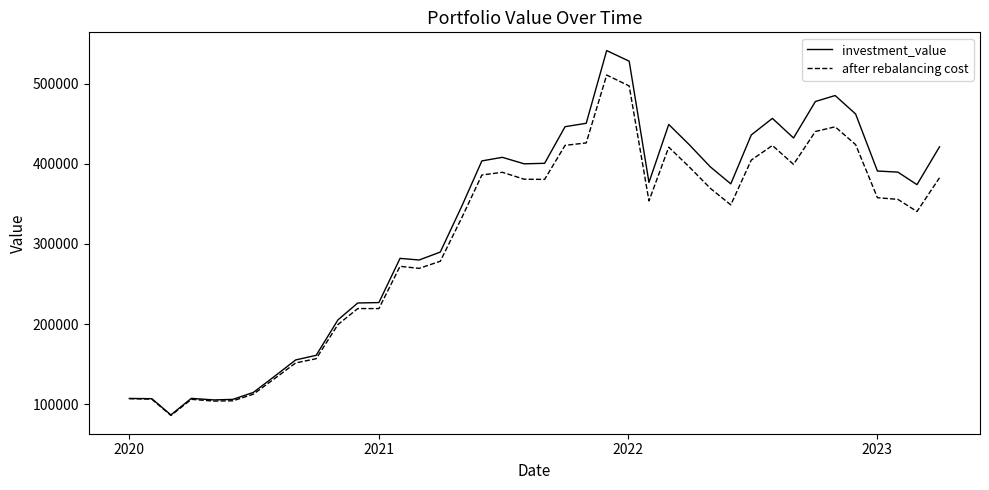

In investment_value, how many points are lower than both neighbors (excluding endpoints)?

8